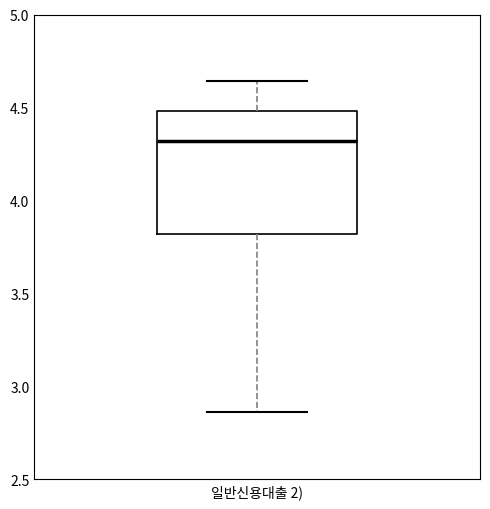

Transcribe this box plot: give where the median line is, the range the box spans, and where the two whiskers end, as read against the y-axis. The values are not printed on the chart, so give them approximately, as read against the axis.

median 4.30, box 3.80 to 4.50, whiskers 2.85 to 4.65